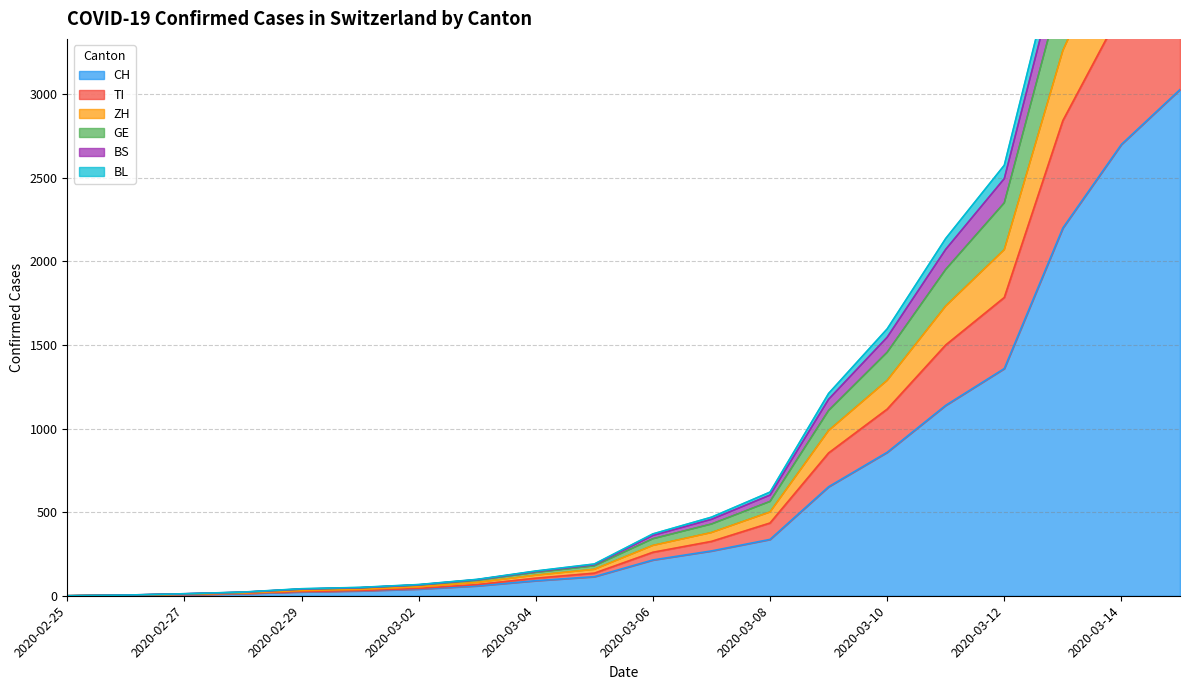

What is the maximum value for CH?

3028